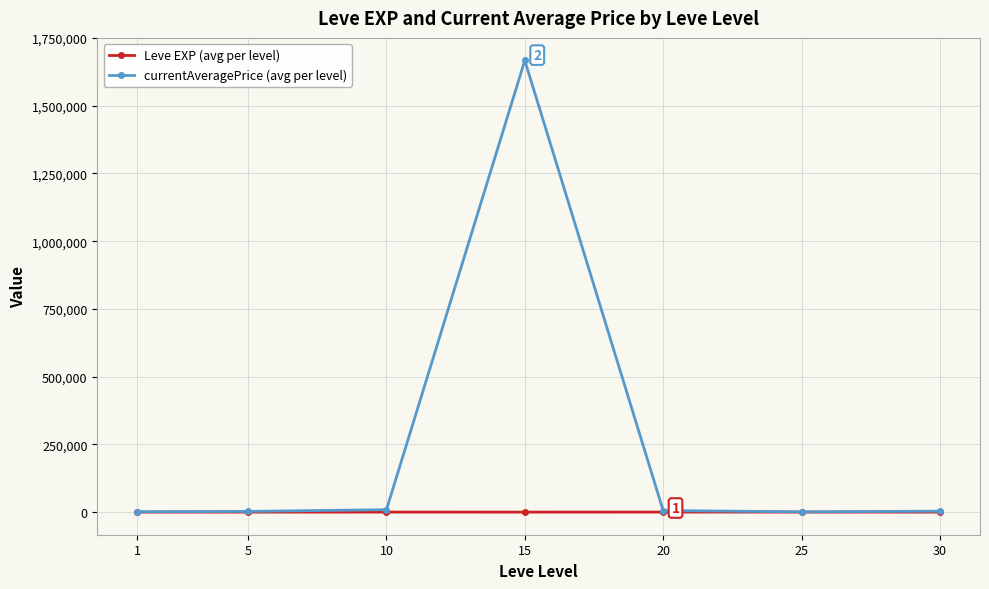

Rank the series by their average value, from highest to lowest.

currentAveragePrice (avg per level), Leve EXP (avg per level)